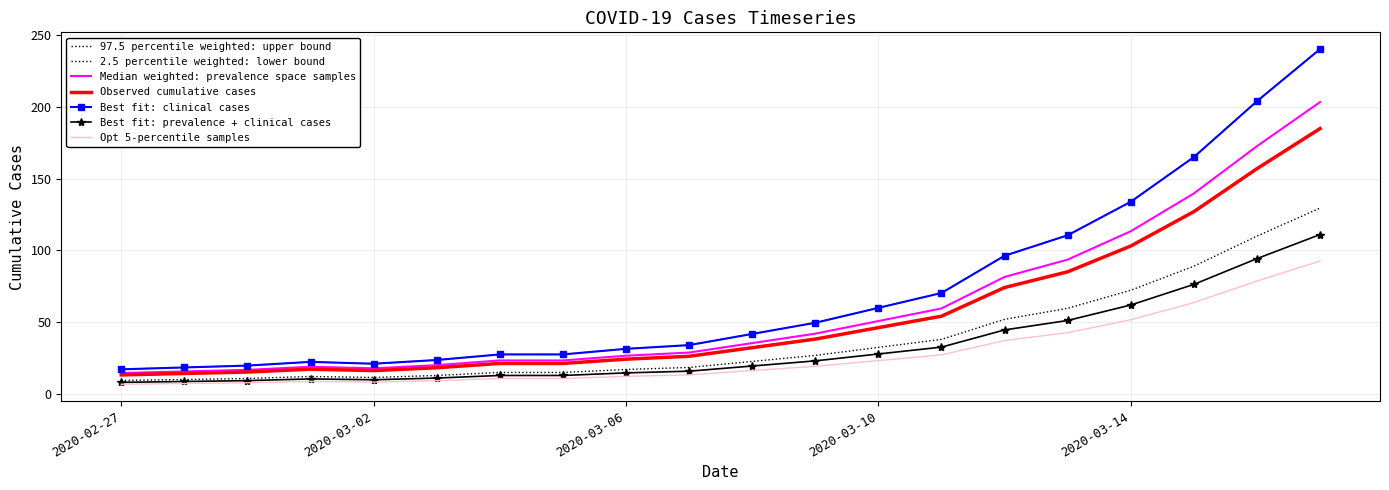

Reading right to left, what are all the values shown in this chart?

2020-03-17=240.5	2020-03-16=204.1	2020-03-15=165.1	2020-03-14=133.9	2020-03-13=110.5	2020-03-12=96.2	2020-03-11=70.2	2020-03-10=59.8	2020-03-09=49.4	2020-03-08=41.6	2020-03-07=33.8	2020-03-06=31.2	2020-03-05=27.3	2020-03-04=27.3	2020-03-03=23.4	2020-03-02=20.8	2020-03-01=22.1	2020-02-29=19.5	2020-02-28=18.2	2020-02-27=16.9